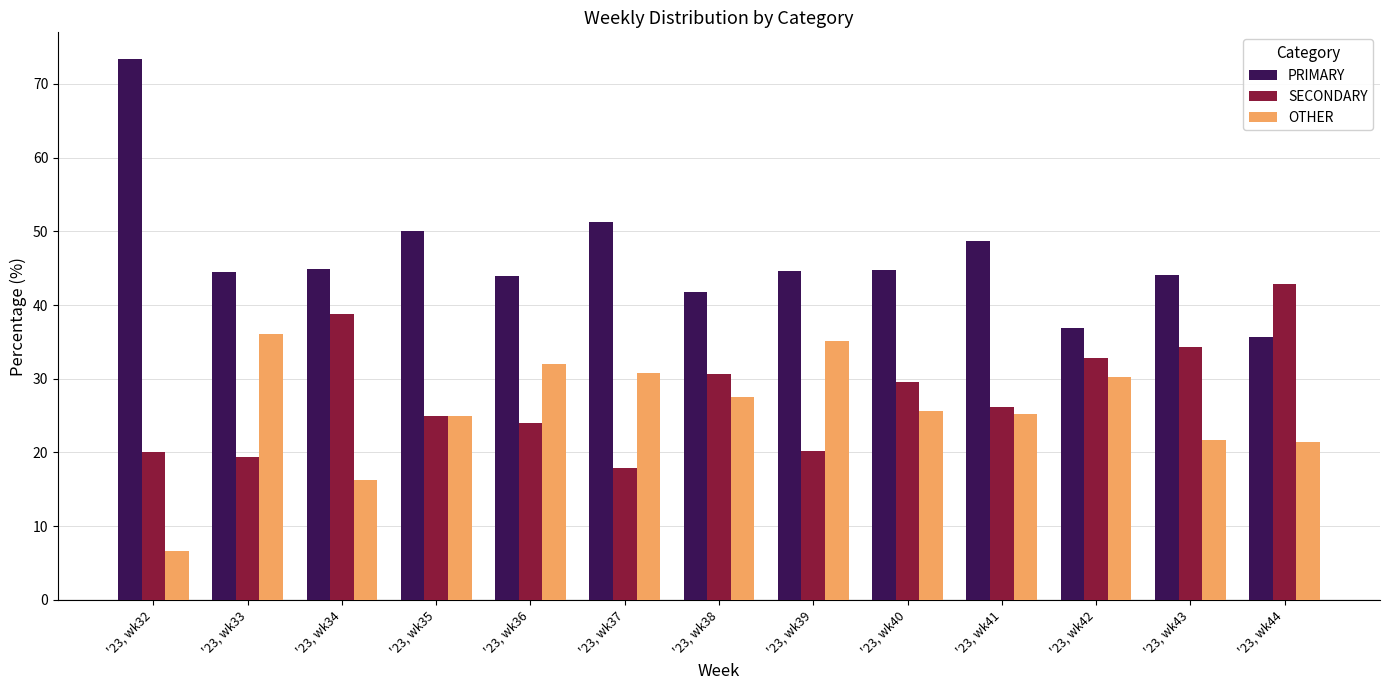

At how many categories does at least one series exceed 13?

13